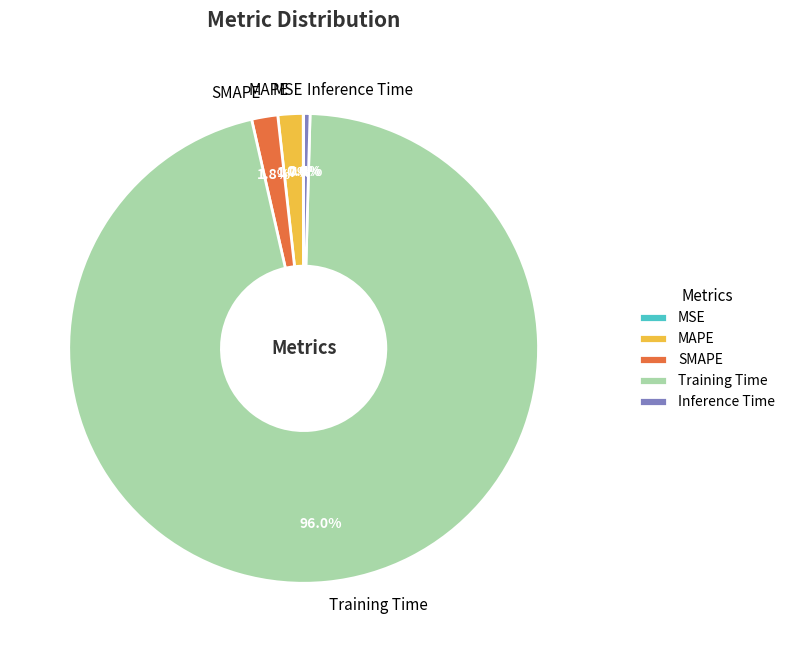

What is the majority slice?

Training Time